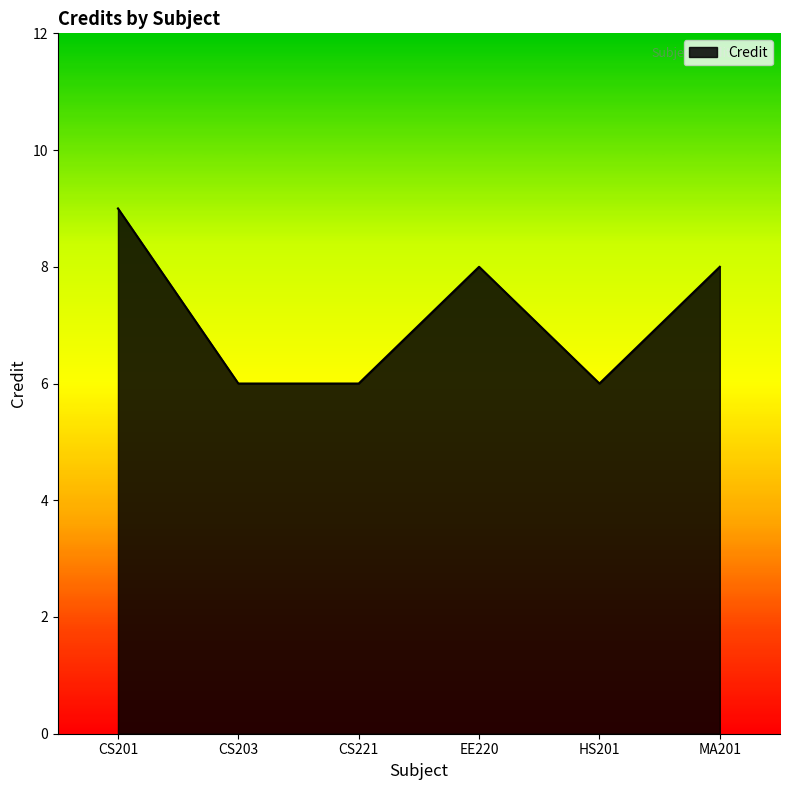

What is the maximum value shown in the chart?

9